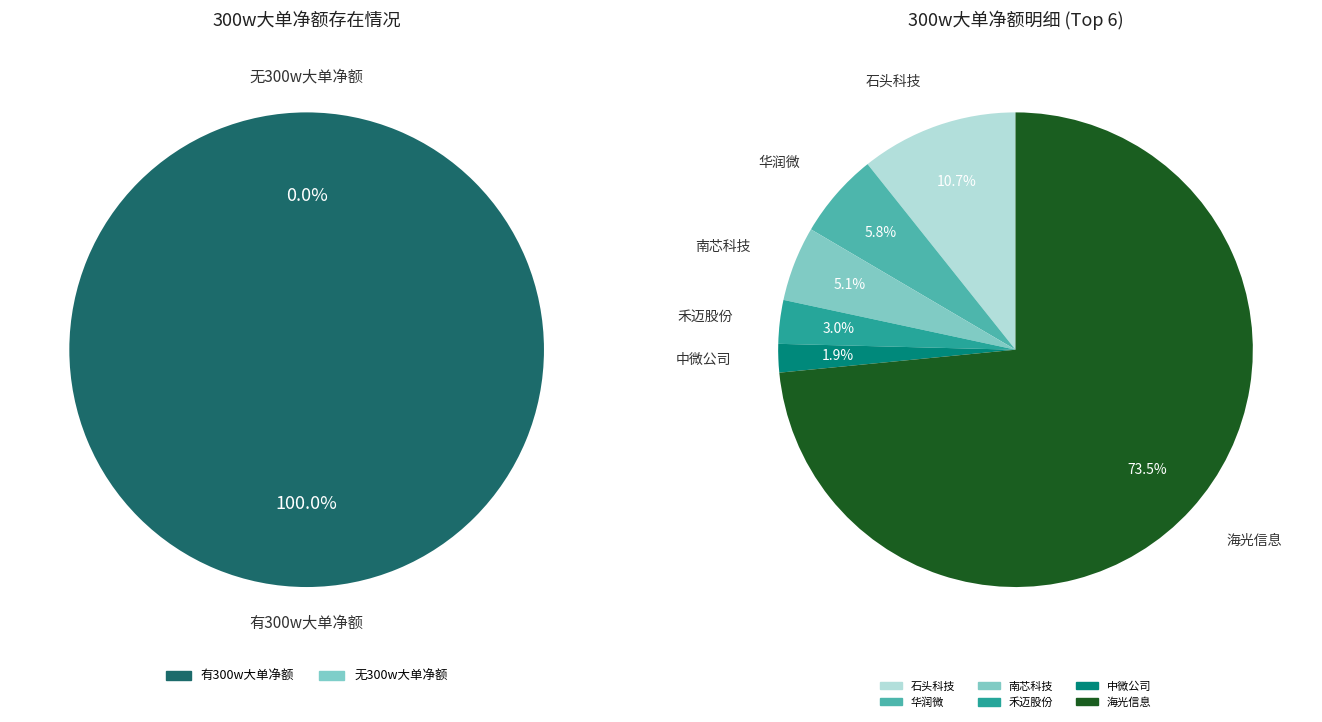

Does 中微公司 account for over 50% of the chart?

No